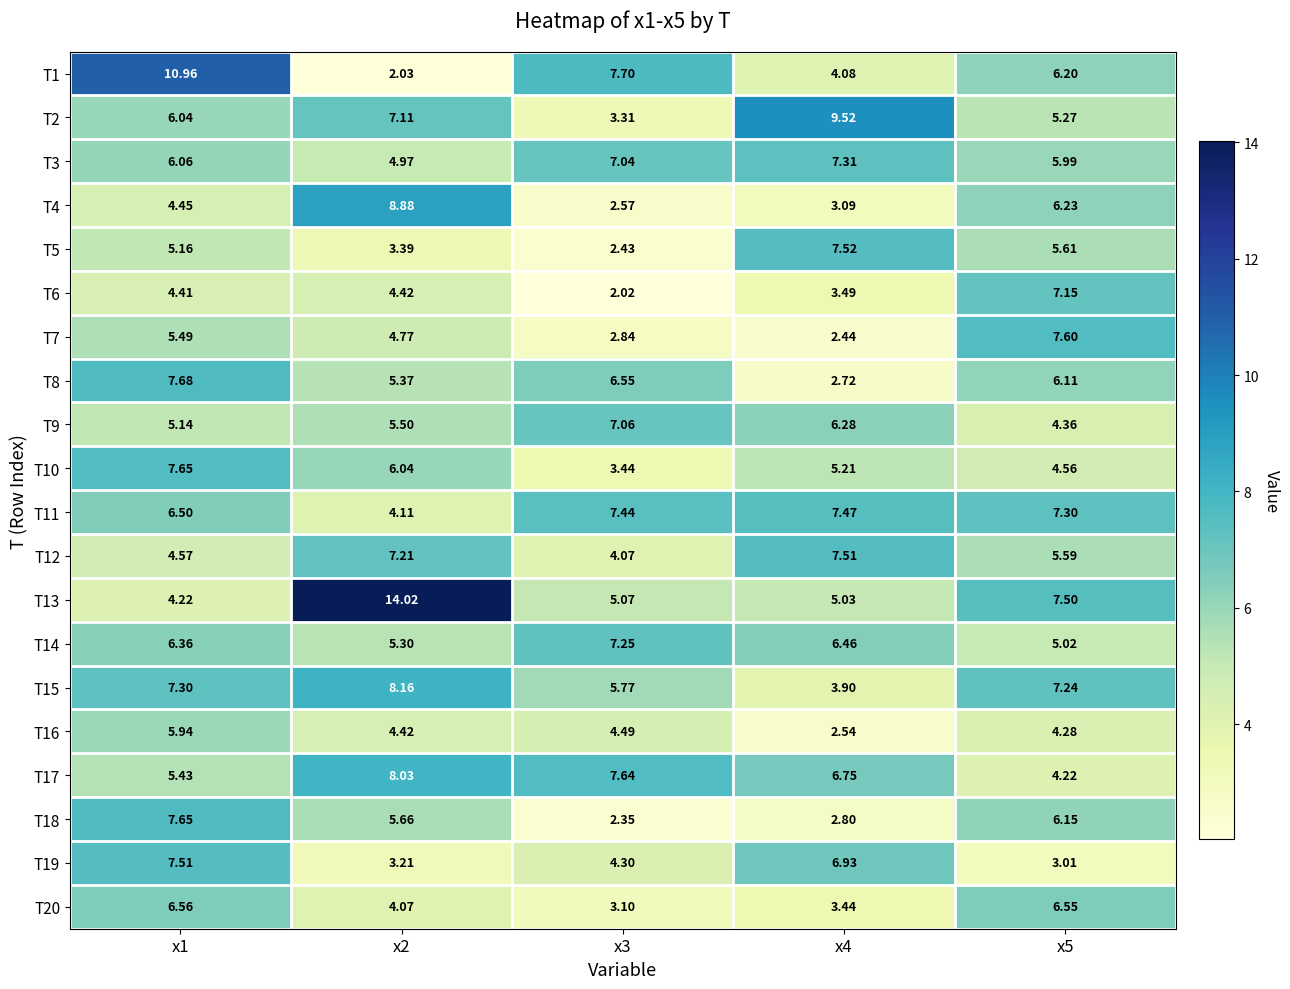

Which label corresponds to the largest value in the chart?

x2